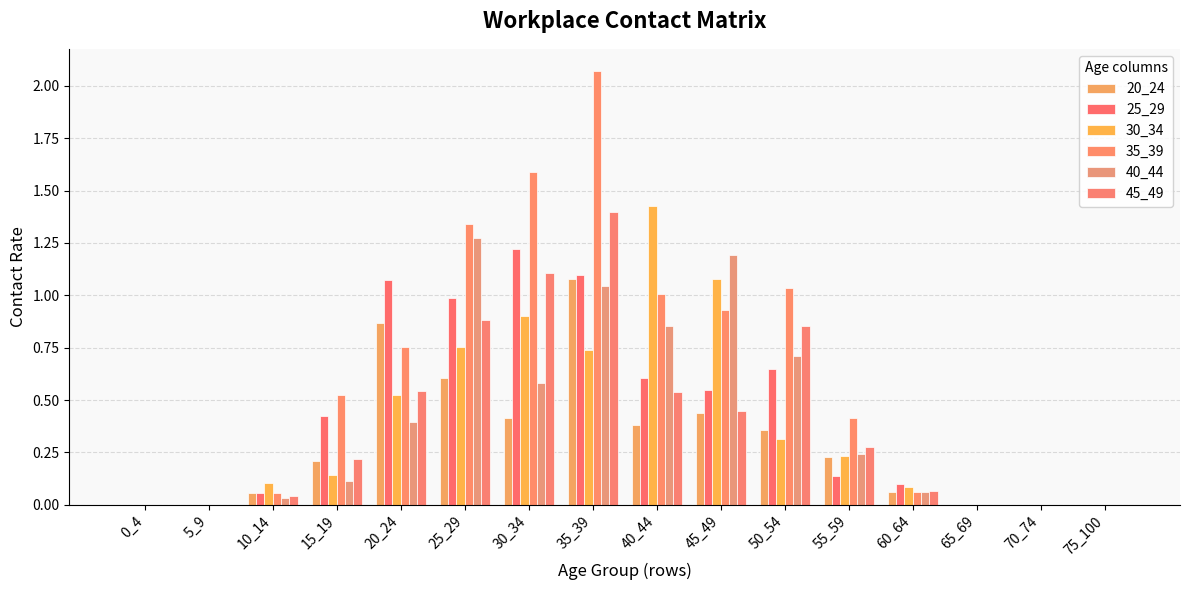

How many distinct data groups are displayed?

6